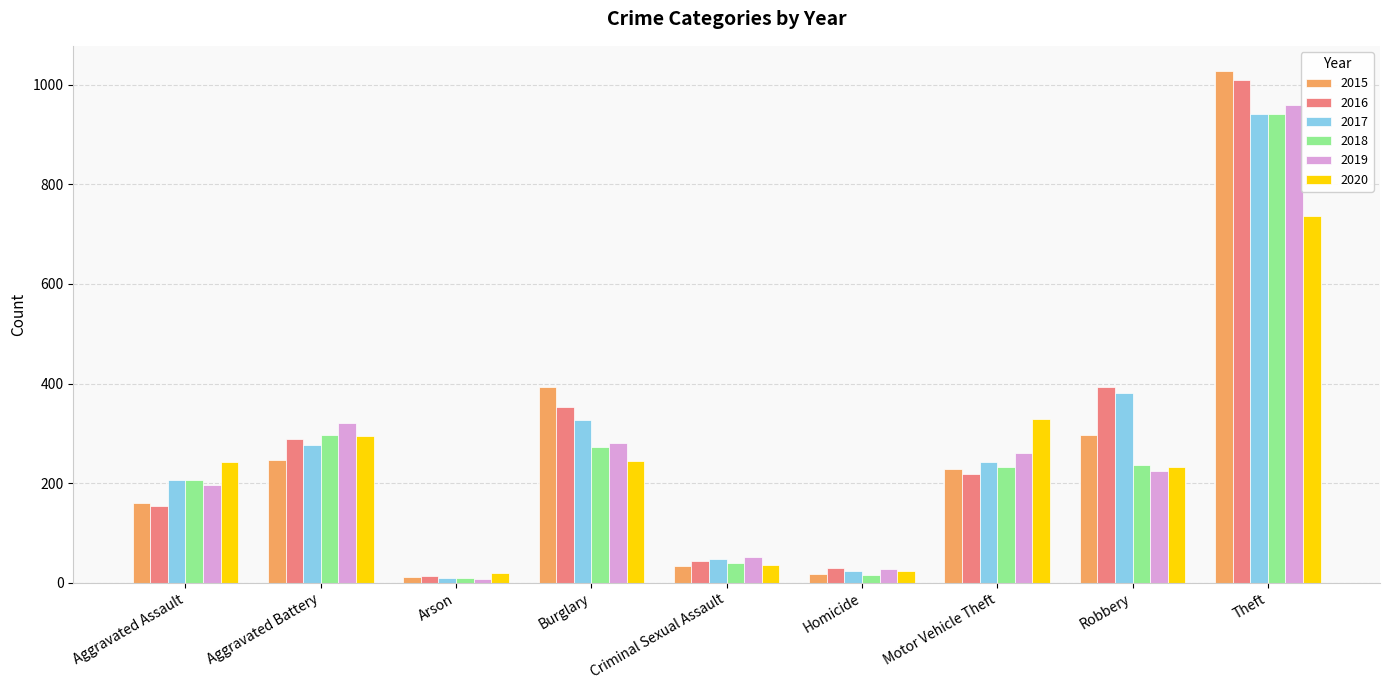

Is the value of 2017 at Criminal Sexual Assault greater than the value of 2016 at Theft?

No